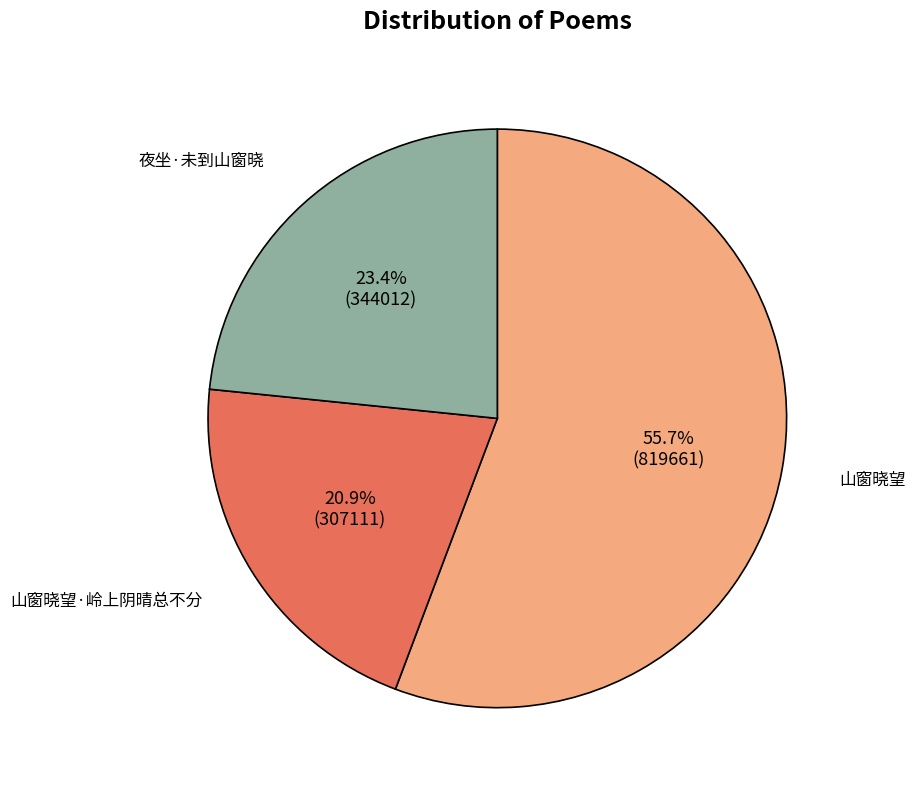

Which category has the biggest portion of the pie?

山窗晓望